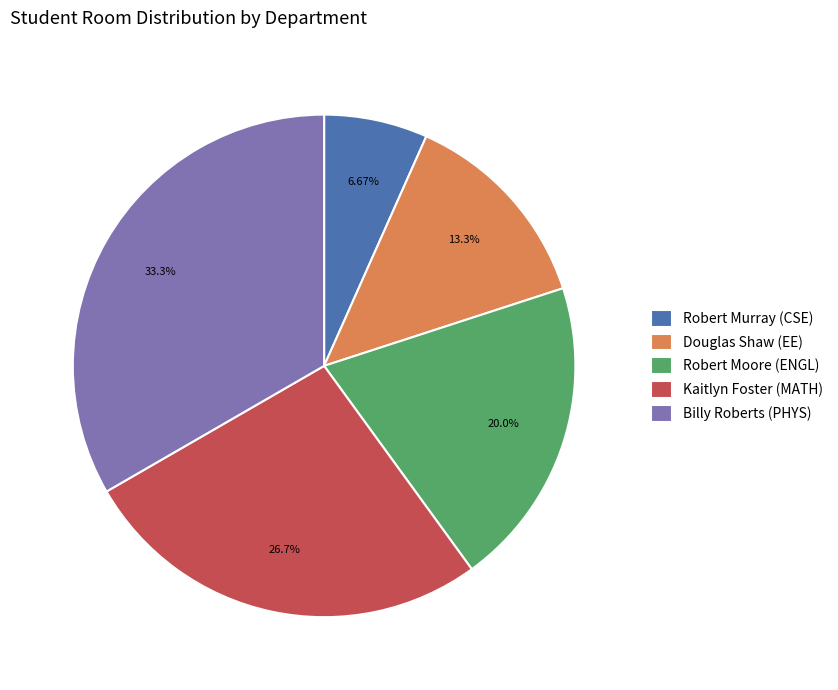

True or false: Robert Moore (ENGL) accounts for 20% of the total.

True